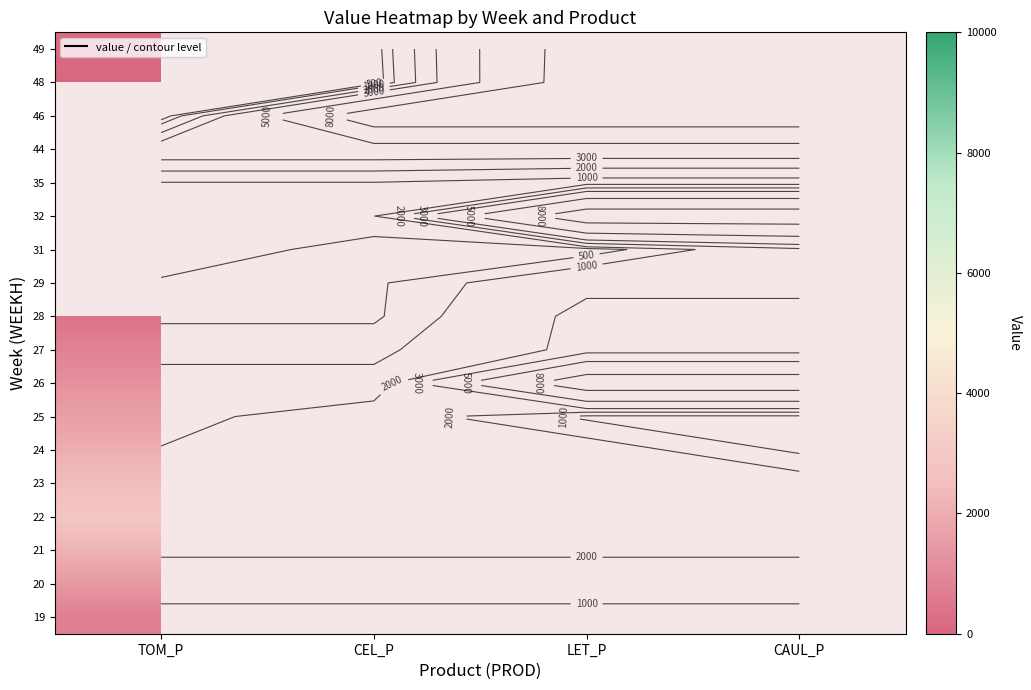

Is the value of 28 at CEL_P greater than the value of 48 at CAUL_P?

No